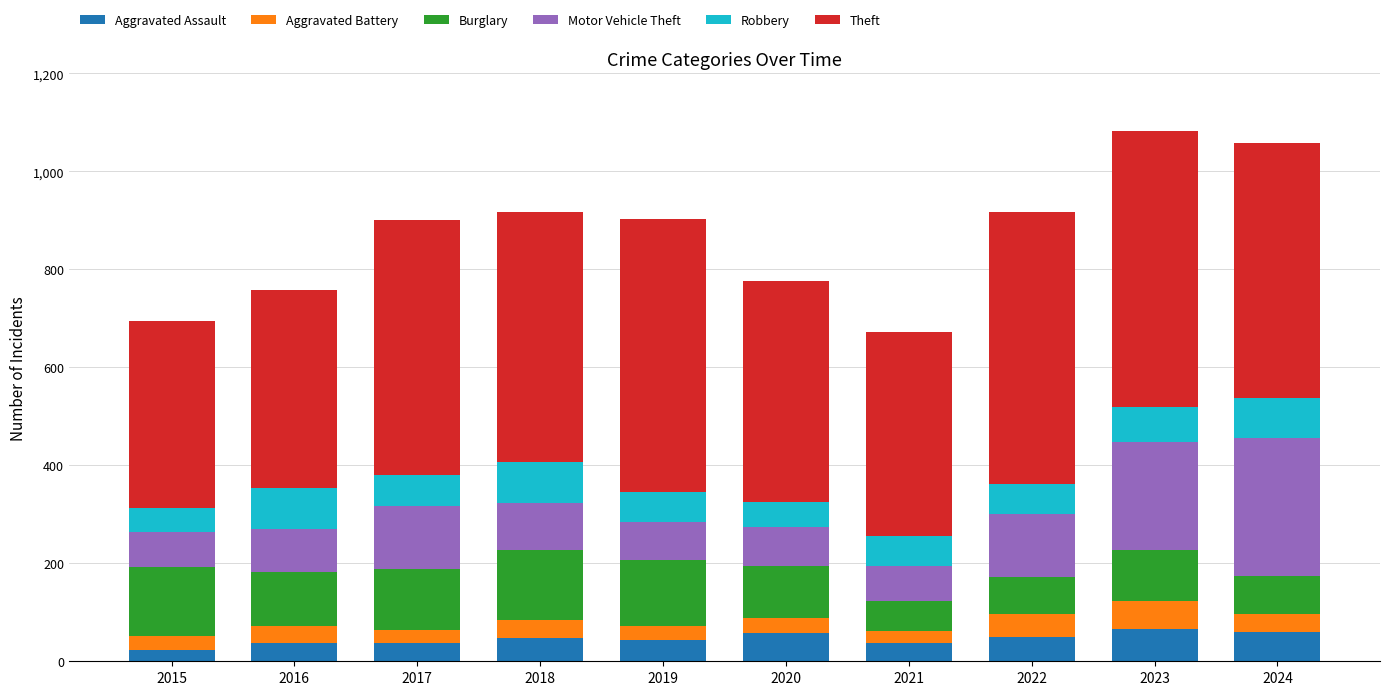

How many distinct data groups are displayed?

6